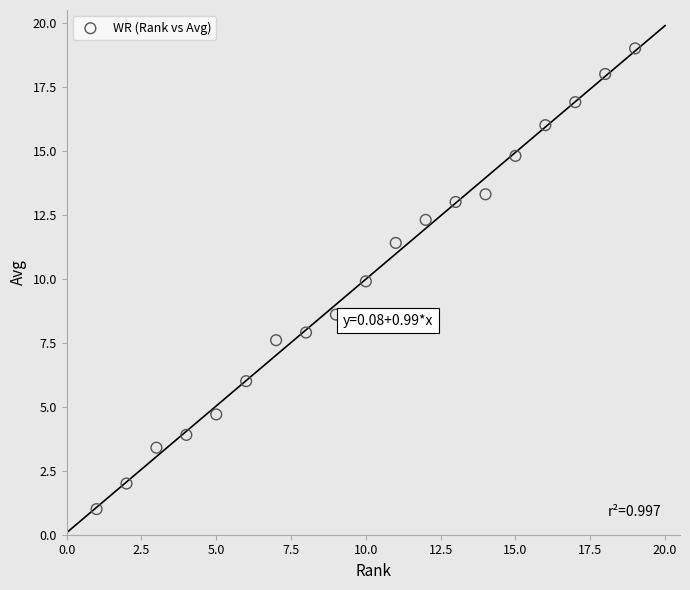

What is the range of Y values (max minus min)?

18.0